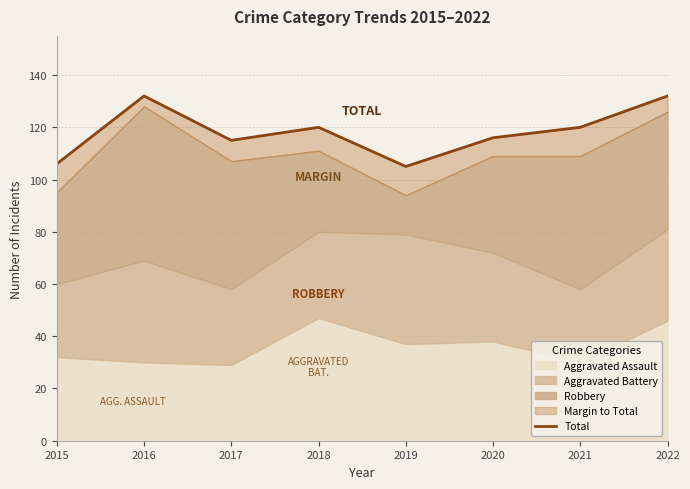

How many lines are shown in the chart?

1